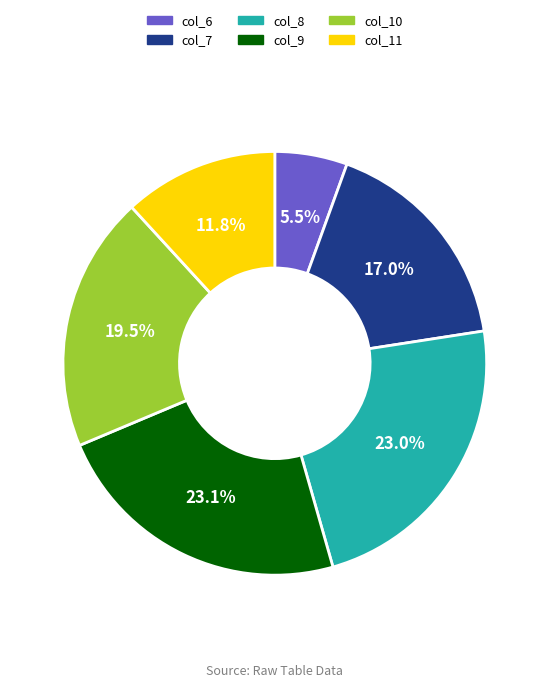

What percentage do col_9 and col_11 together represent?

34.9%